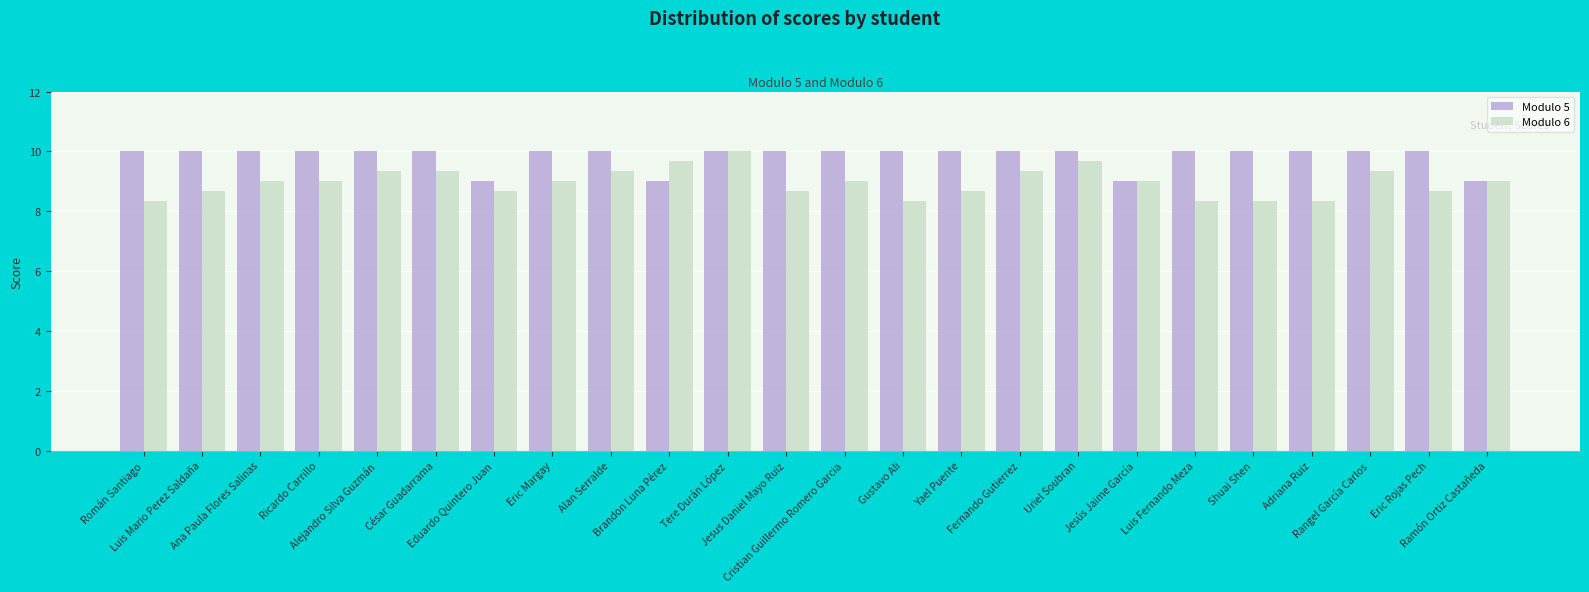

How many bars are there in total?

48